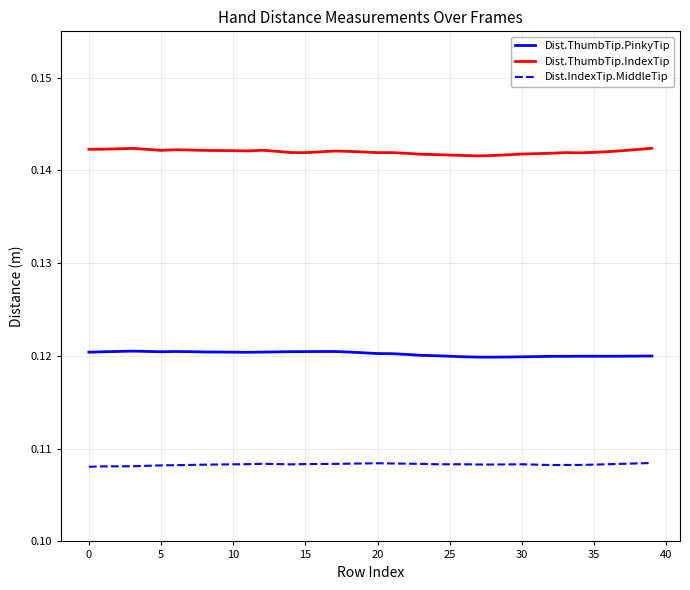

True or false: Dist.IndexTip.MiddleTip and Dist.ThumbTip.PinkyTip cross at least once.

False